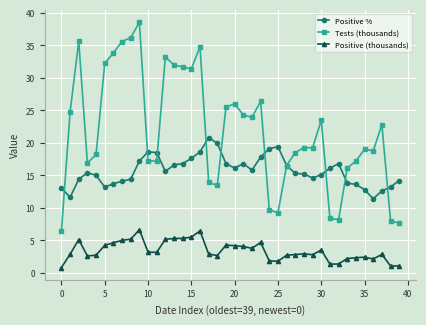

List the series in order of their peak value, highest first.

Tests (thousands), Positive %, Positive (thousands)